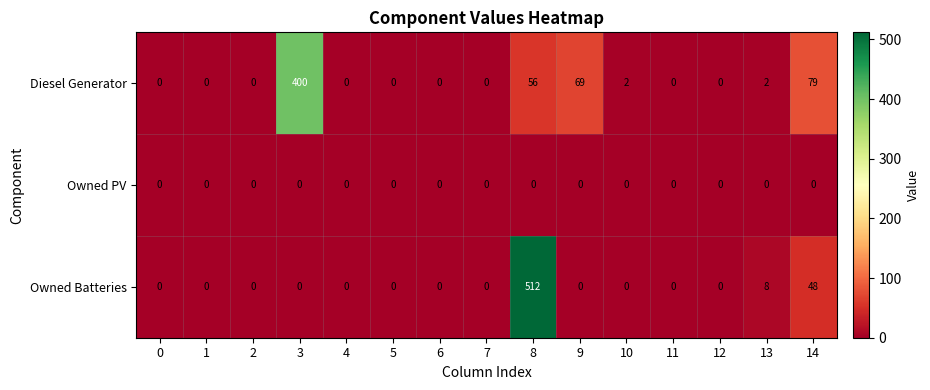

At how many categories does at least one series exceed 269?

2